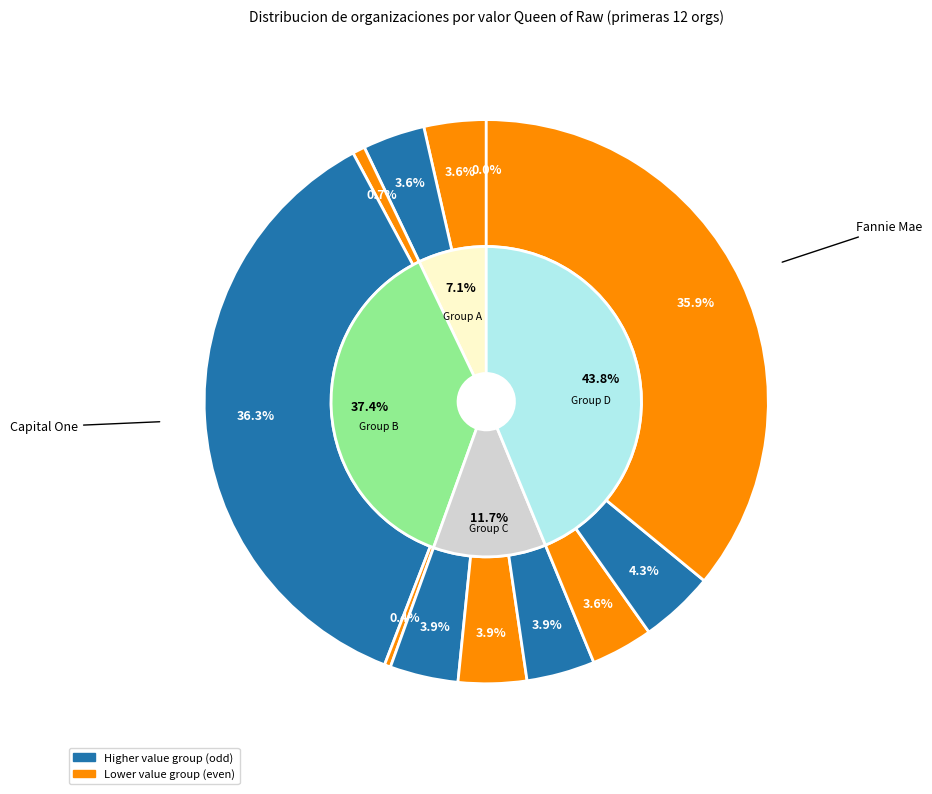

Is the sum of C L Sandberg & Associates and DIGITAL CITIZEN FUND greater than half?

No